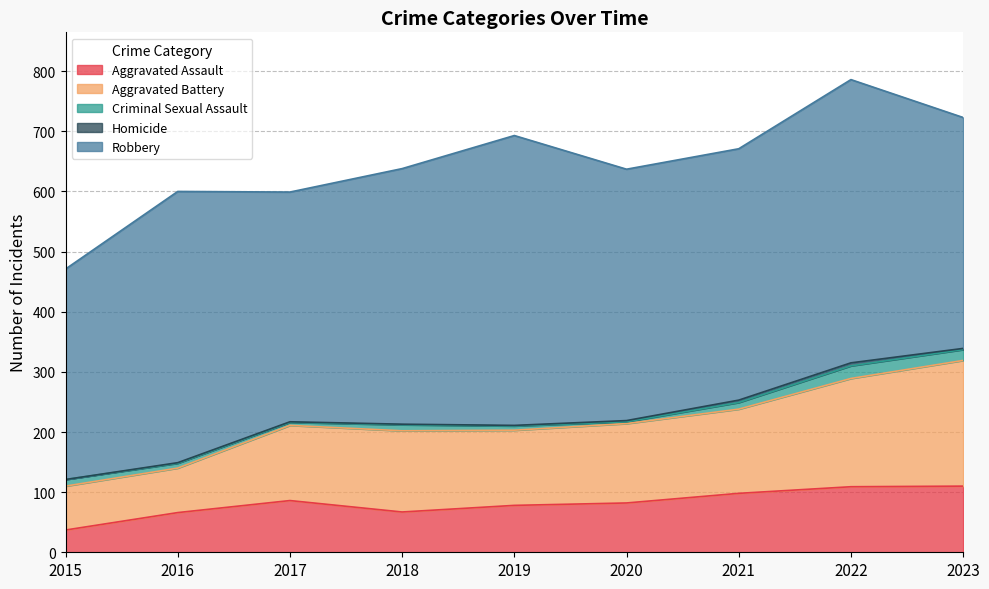

Reading right to left, list all the values displayed in this chart.

Aggravated Assault: 2023=110	2022=109	2021=98	2020=82	2019=78	2018=67	2017=86	2016=66	2015=37
Aggravated Battery: 2023=209	2022=180	2021=140	2020=132	2019=125	2018=135	2017=125	2016=74	2015=73
Criminal Sexual Assault: 2023=18	2022=21	2021=11	2020=3	2019=7	2018=10	2017=5	2016=8	2015=11
Homicide: 2023=2	2022=5	2021=4	2020=2	2019=1	2018=1	2017=1	2016=1	2015=0
Robbery: 2023=384	2022=471	2021=418	2020=418	2019=482	2018=425	2017=382	2016=451	2015=350